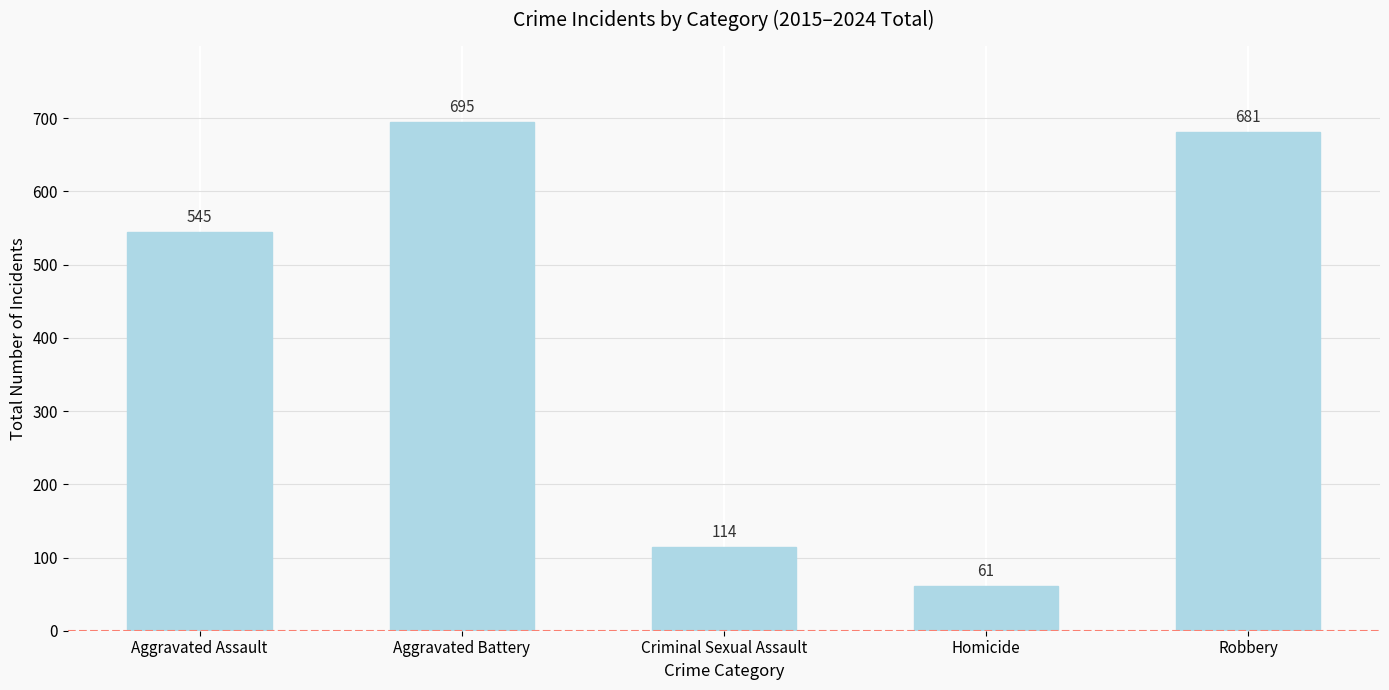

Where is the data nearest to the value 378?

Aggravated Assault